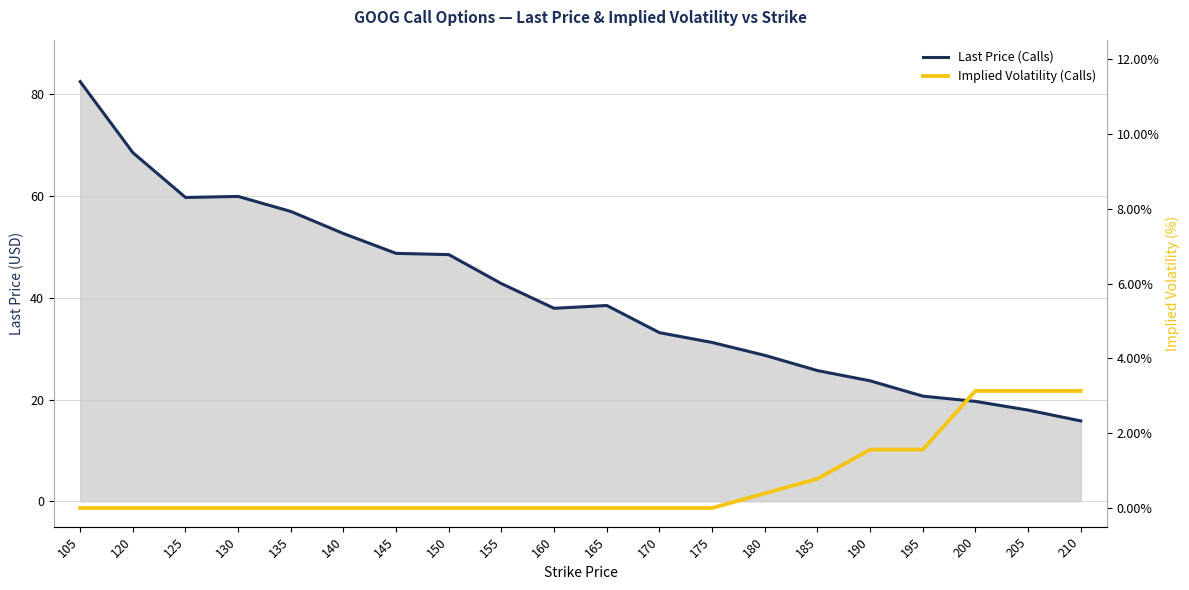

Between 125 and 150, which series saw the biggest shift?

Last Price (Calls)